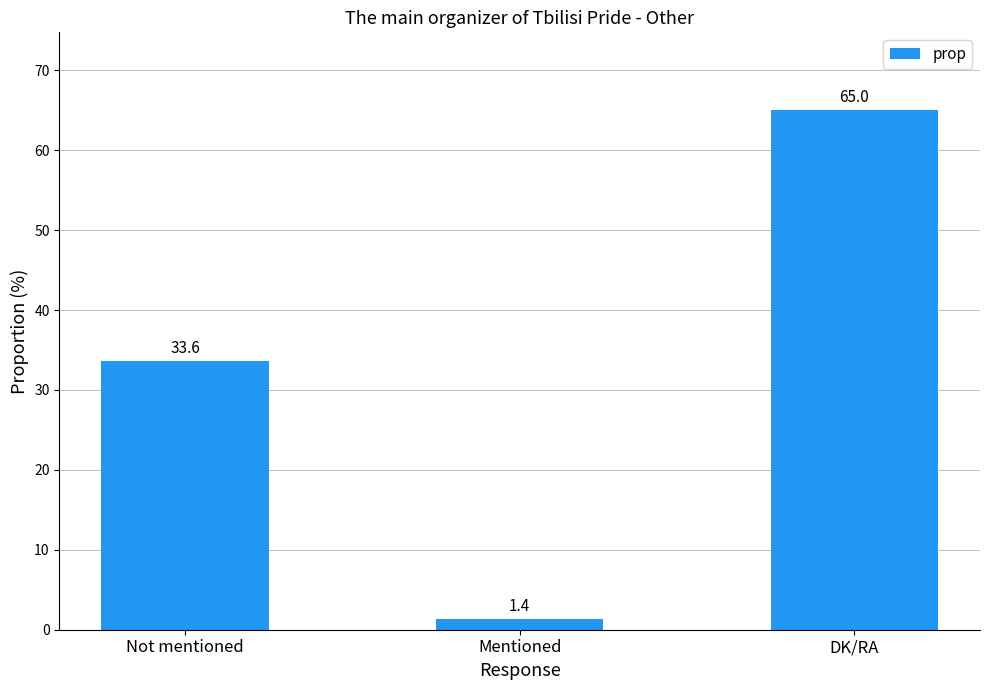

List the labels in order of value, largest first.

DK/RA, Not mentioned, Mentioned